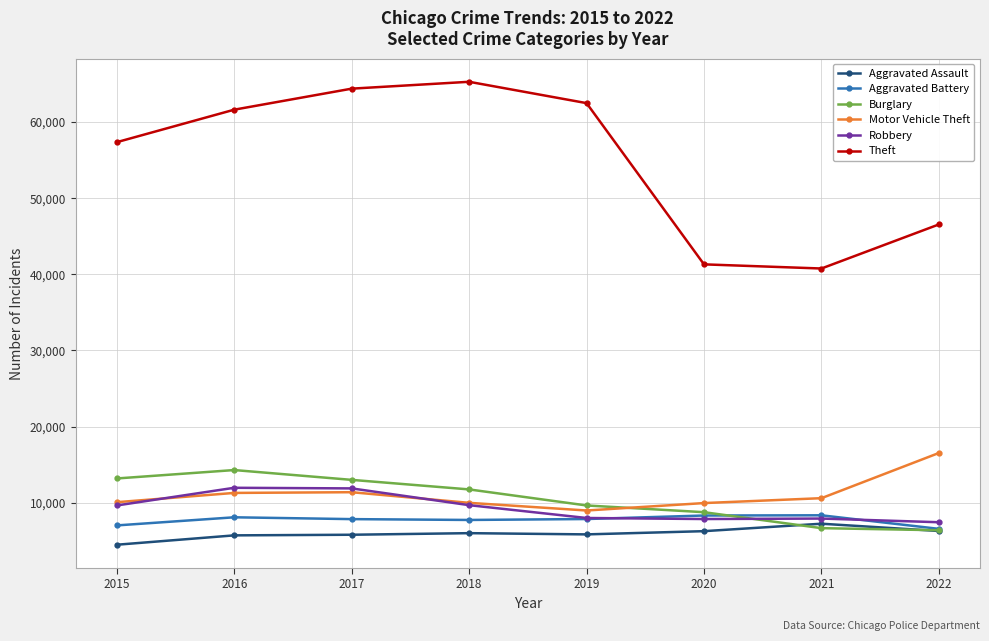

True or false: Aggravated Assault and Theft intersect in this chart.

False